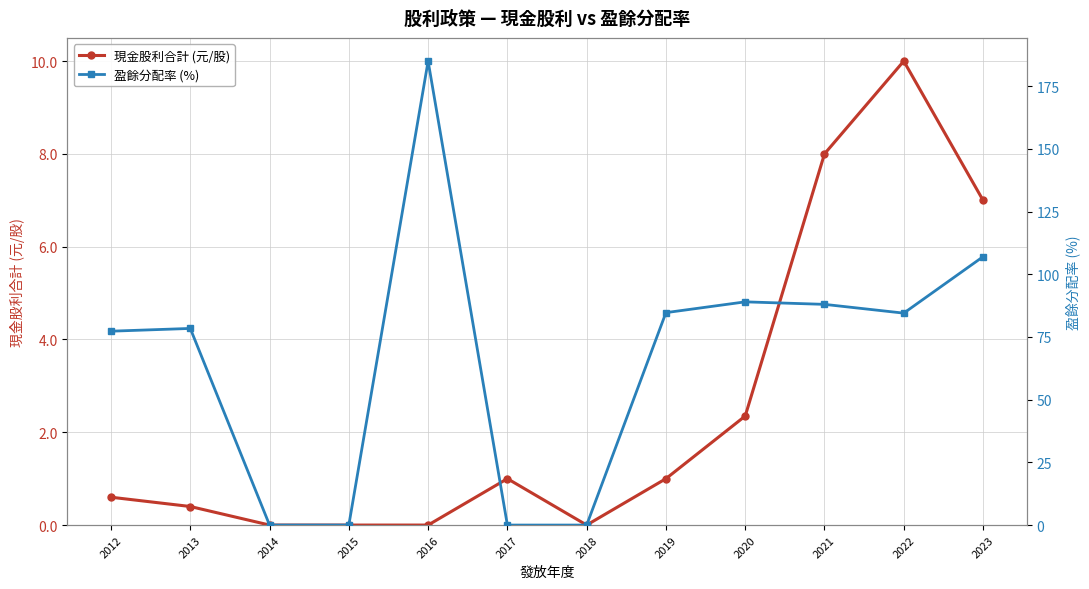

Which series has the largest total across all categories?

盈餘分配率 (%)